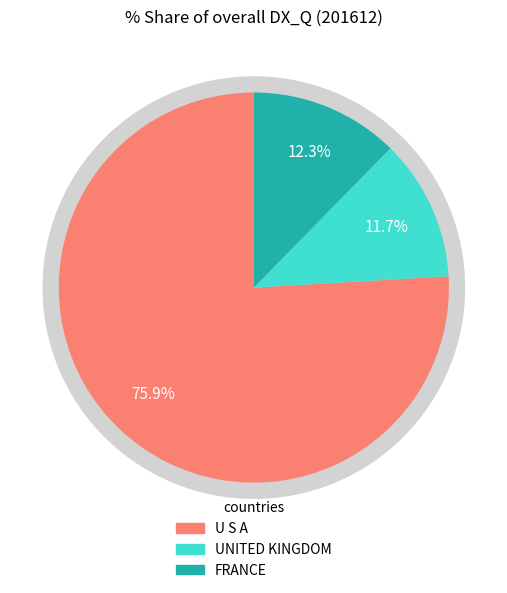

The U S A slice represents 76% of the pie. True or false?

True